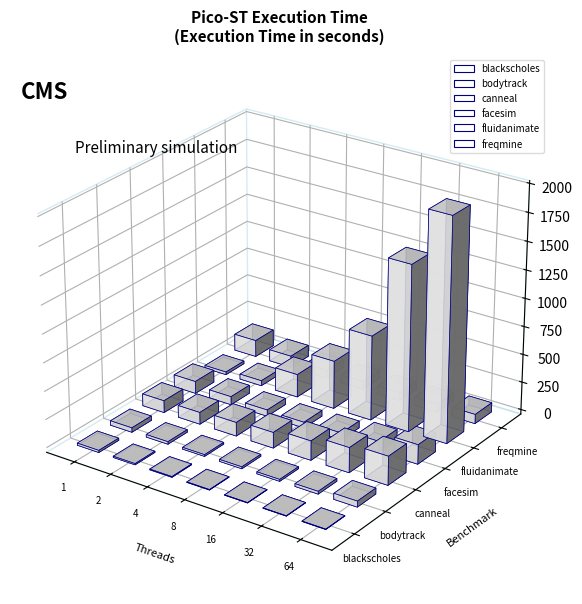

Reading left to right, what are all the values shown in this chart?

blackscholes: 1=19.2	2=10.8	4=6.7	8=4.6	16=3.7	32=3.3	64=3.6
bodytrack: 1=39.9	2=22.7	4=15.5	8=17.3	16=17.3	32=24.5	64=52.5
canneal: 1=107.4	2=106.2	4=122.0	8=139.6	16=172.2	32=221.8	64=255.6
facesim: 1=108.8	2=73.2	4=56.6	8=51.2	16=61.4	32=93.1	64=172.9
fluidanimate: 1=24.4	2=45.7	4=204.7	8=427.5	16=753.6	32=1475.8	64=1981.7
freqmine: 1=148.6	2=102.6	4=72.2	8=71.3	16=71.0	32=72.1	64=83.0